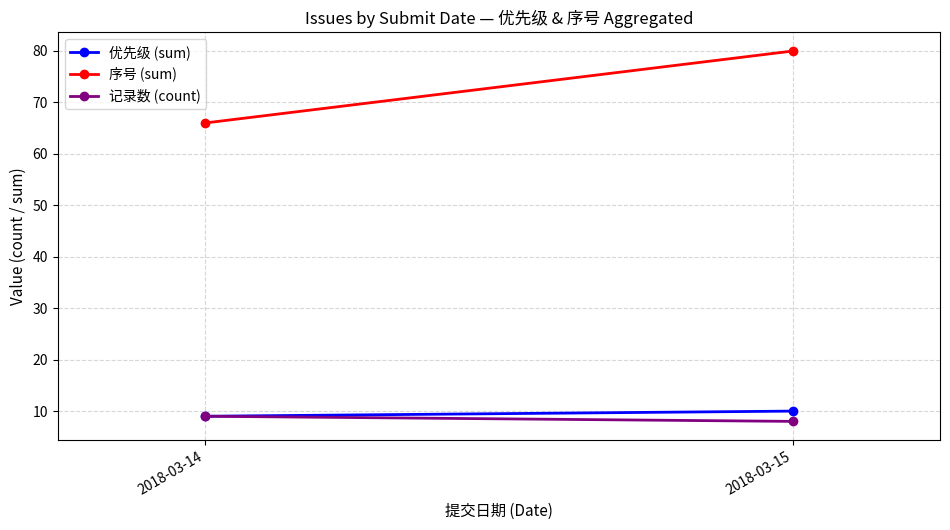

What is the difference between the maximum and minimum values in the 记录数 (count) series?

1